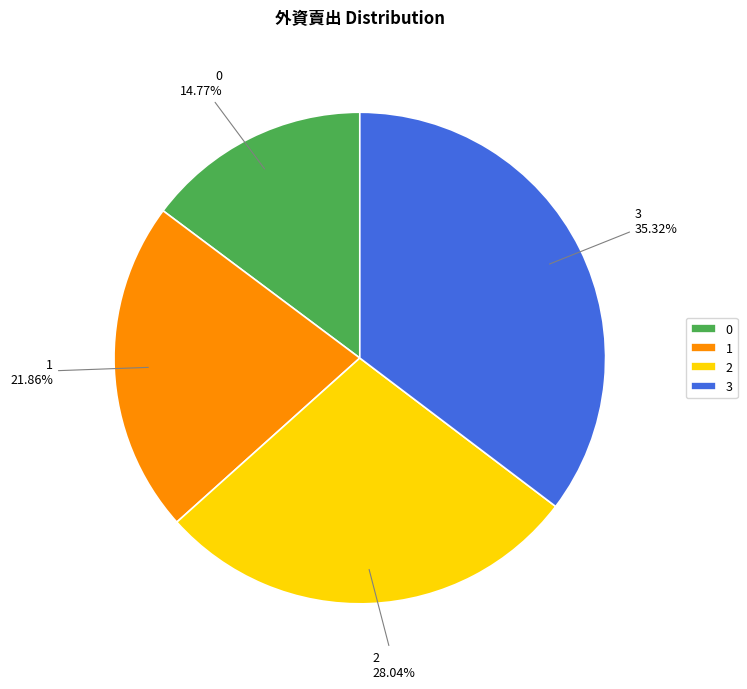

To the nearest percent, what percentage of the pie is 3?

35%